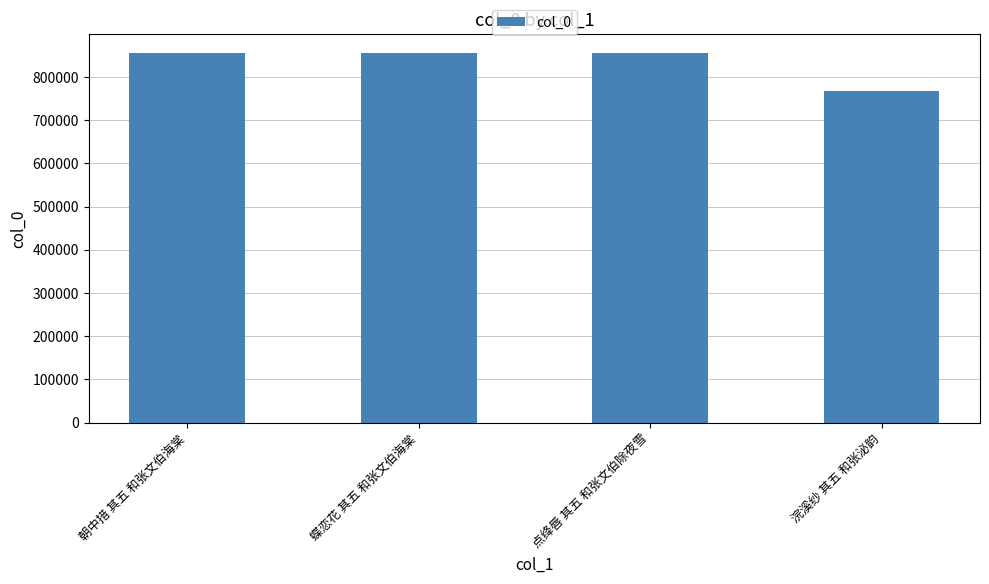

What is the ratio of the value at 蝶恋花 其五 和张文伯海棠 to the value at 点绛唇 其五 和张文伯除夜雪?

1.0